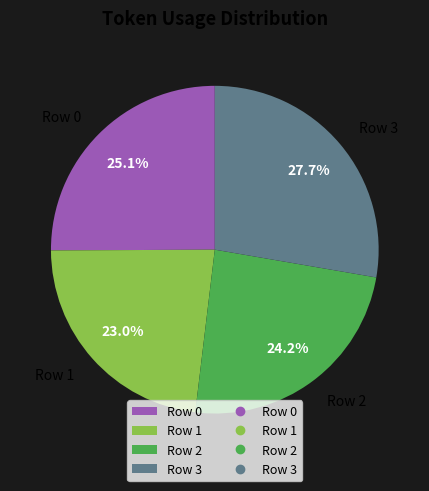

What percentage is the Row 3 slice, to the nearest percent?

28%